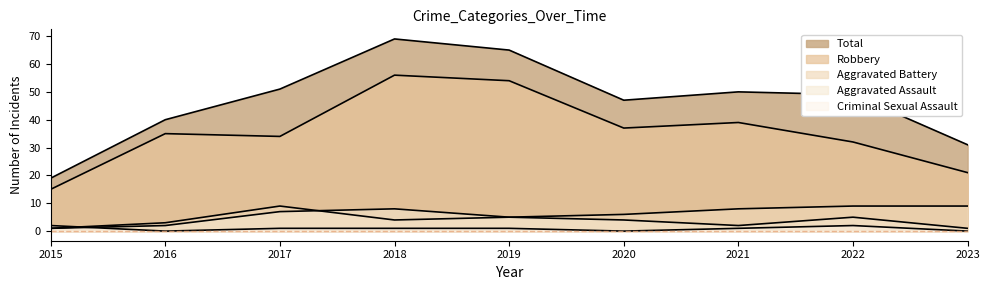

Is it true that Robbery equals 15 at 2015?

True